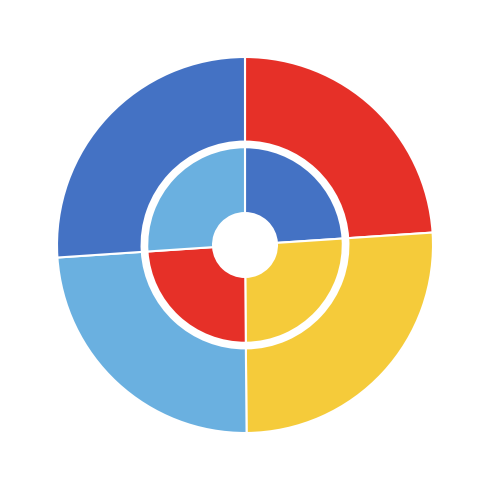

To the nearest percent, what percentage of the pie is Estandar_normalizada?

26%